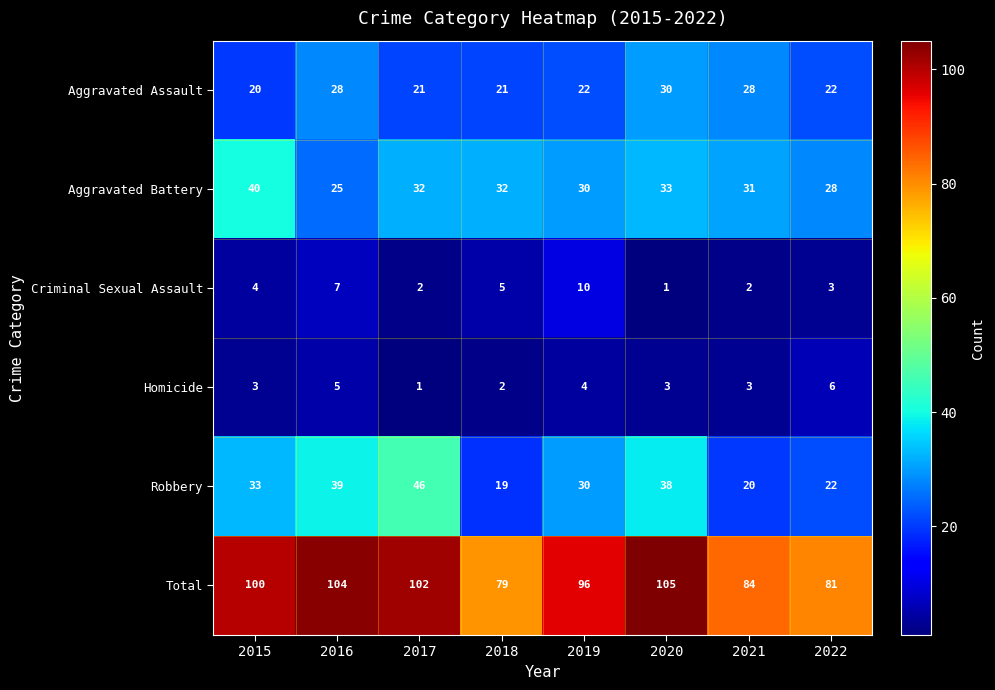

At which category is the sum across all series the highest?

2020